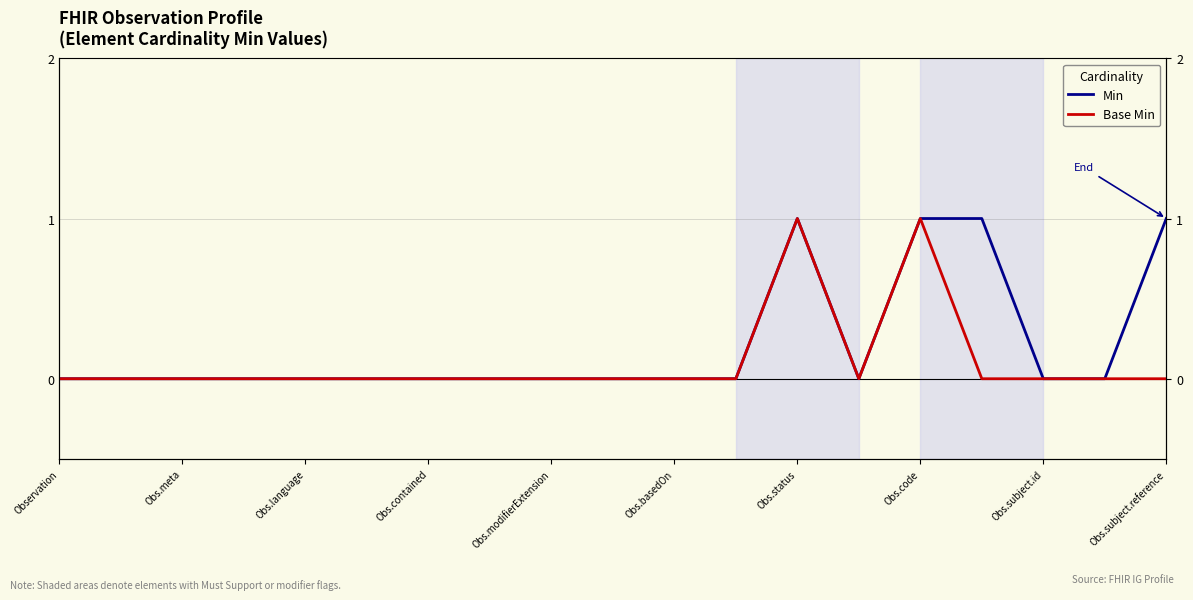

Reading left to right, extract all data points from this chart.

Min: 0	0	0	0	0	0	0	0	0	0	0	0	1	0	1	1	0	0	1
Base Min: 0	0	0	0	0	0	0	0	0	0	0	0	1	0	1	0	0	0	0